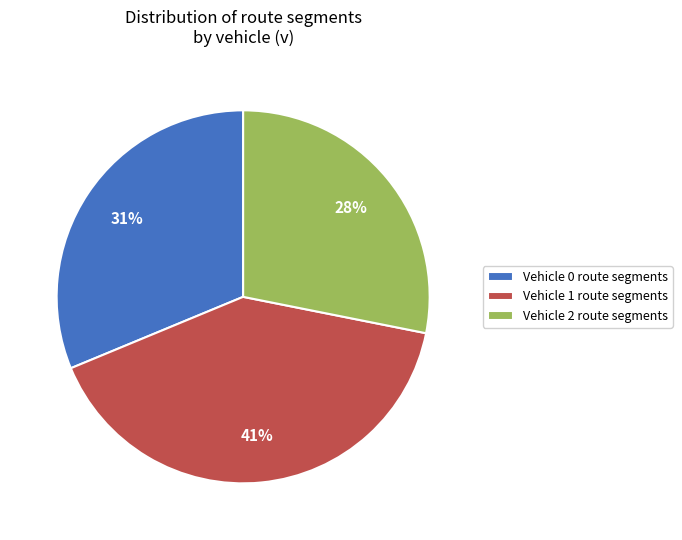

Which has a higher value, Vehicle 2 route segments or Vehicle 0 route segments?

Vehicle 0 route segments